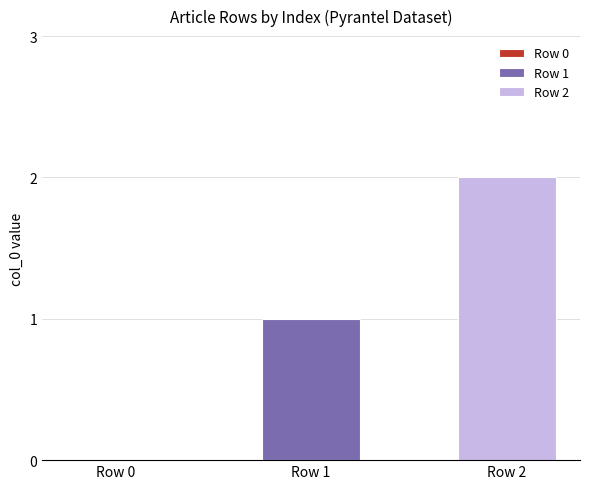

Rank the series by their average value, from lowest to highest.

Row 1, Row 2